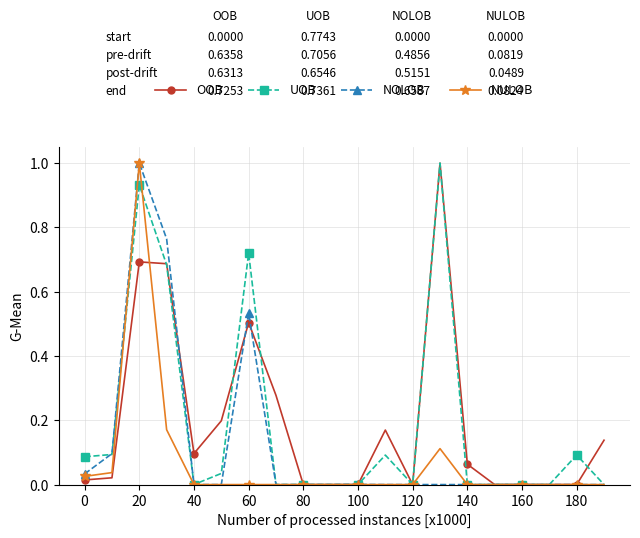

In NULOB, how many points are higher than both neighbors (excluding endpoints)?

2